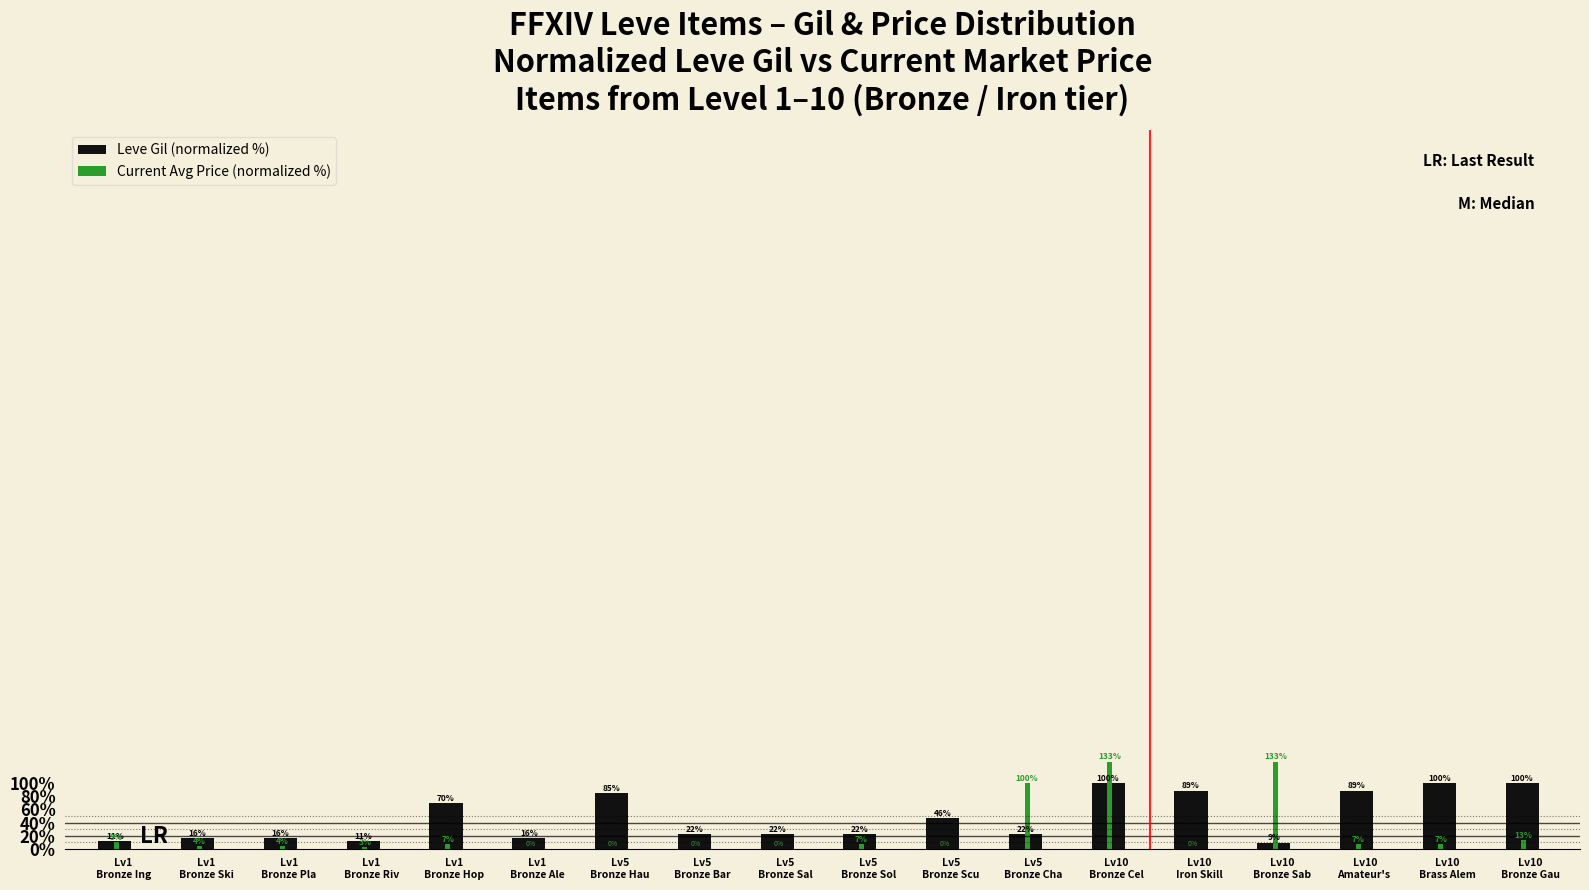

Are the bars horizontal?

No